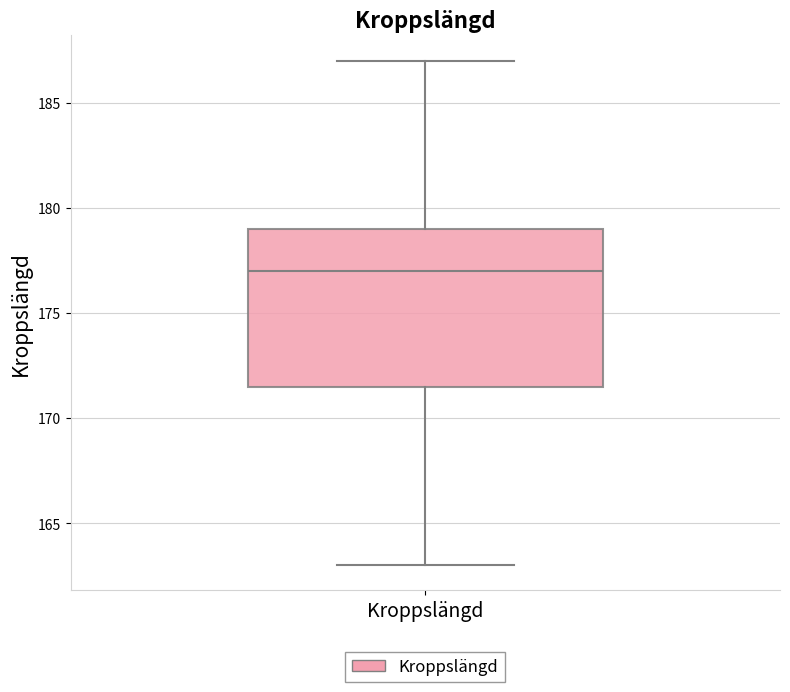

Where is the lower edge of the box for Kroppslängd on the y-axis? The values are not printed on the chart, so give them approximately, as read against the axis.

171.5